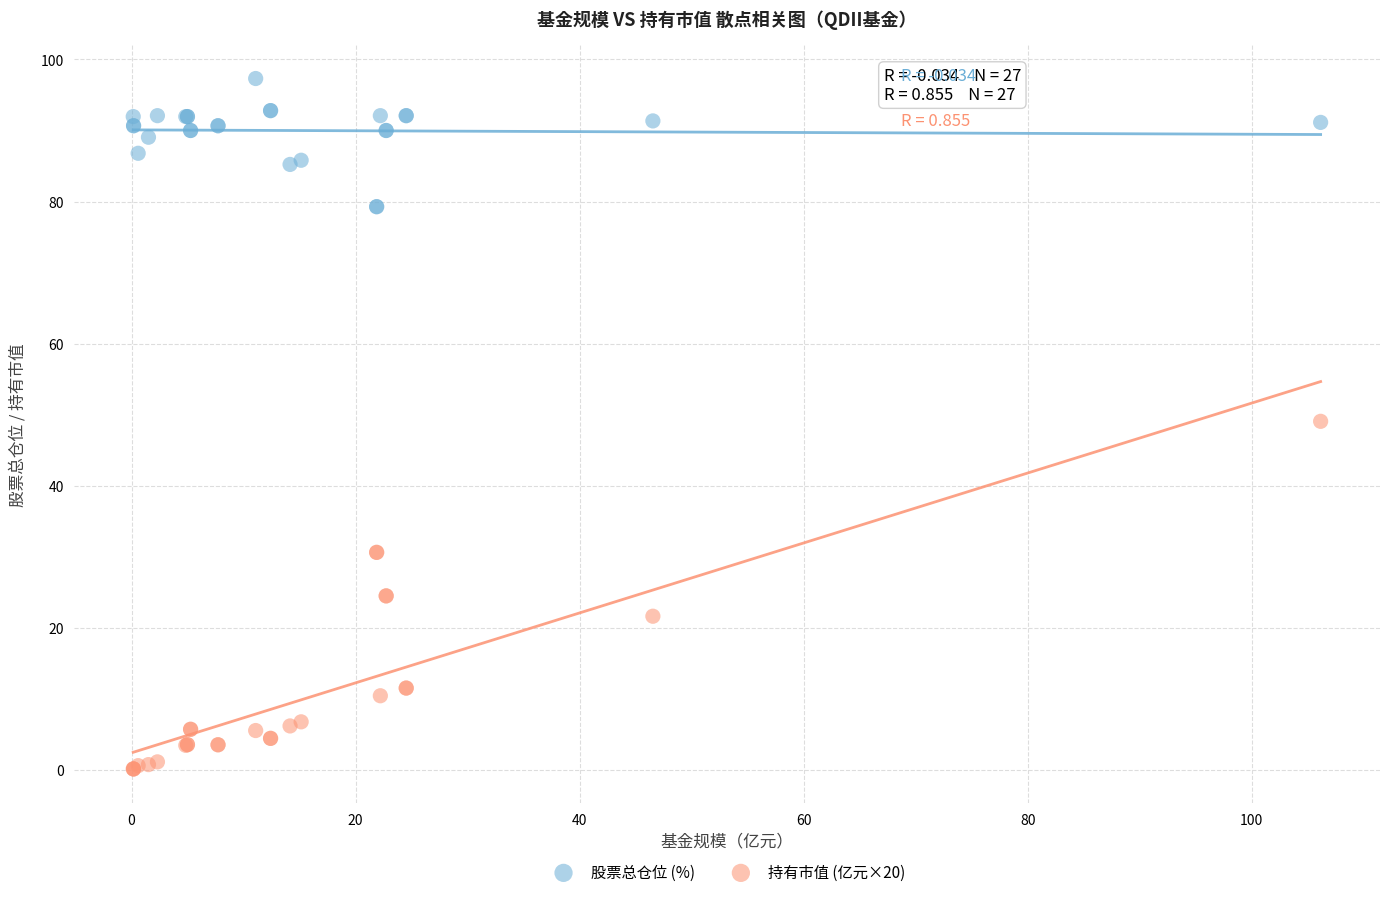

Which series has the widest spread of Y values?

持有市值 (亿元×20)